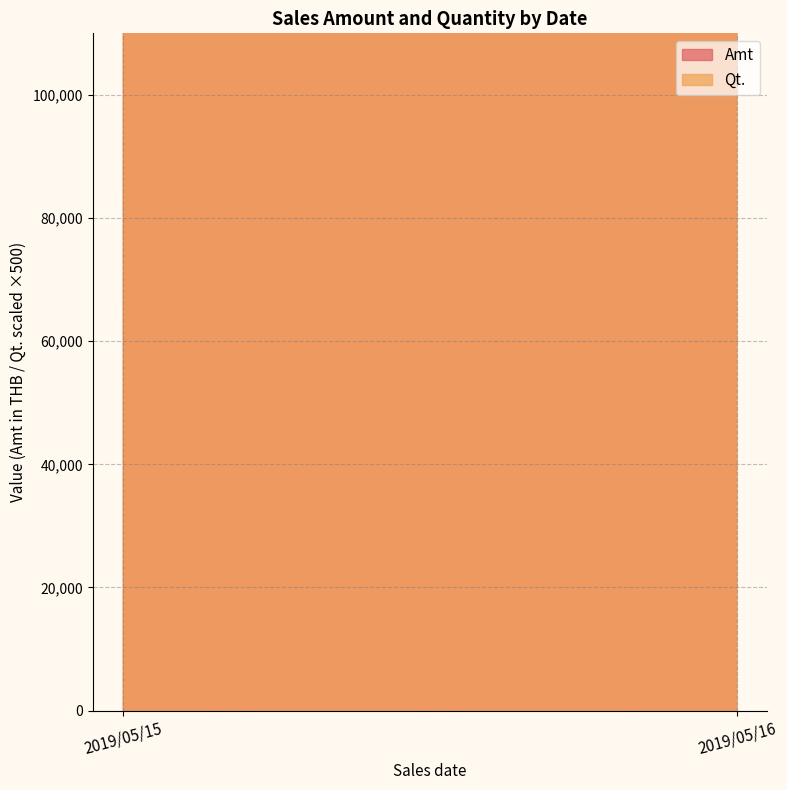

What is the average value of the Amt series?

36703.9